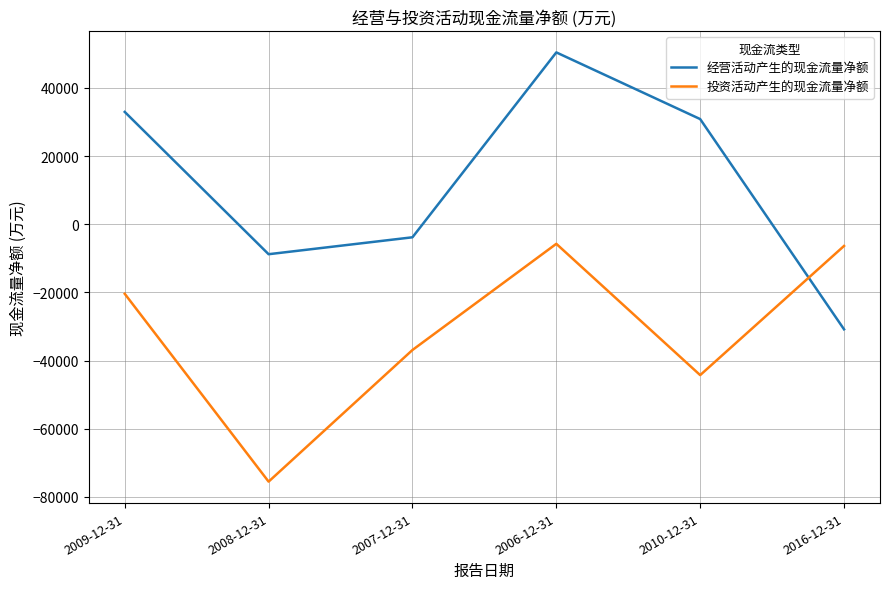

What are all the series names shown in the legend?

经营活动产生的现金流量净额, 投资活动产生的现金流量净额